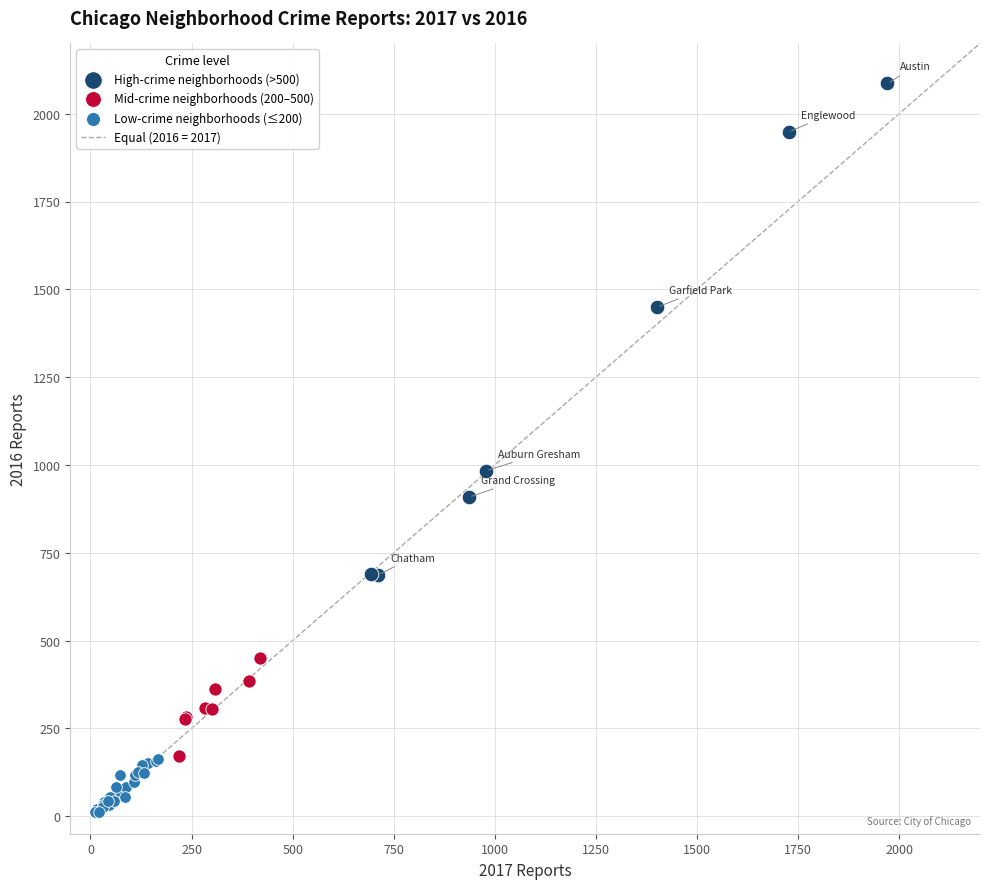

Which series reaches the minimum Y coordinate?

Low-crime neighborhoods (≤200)